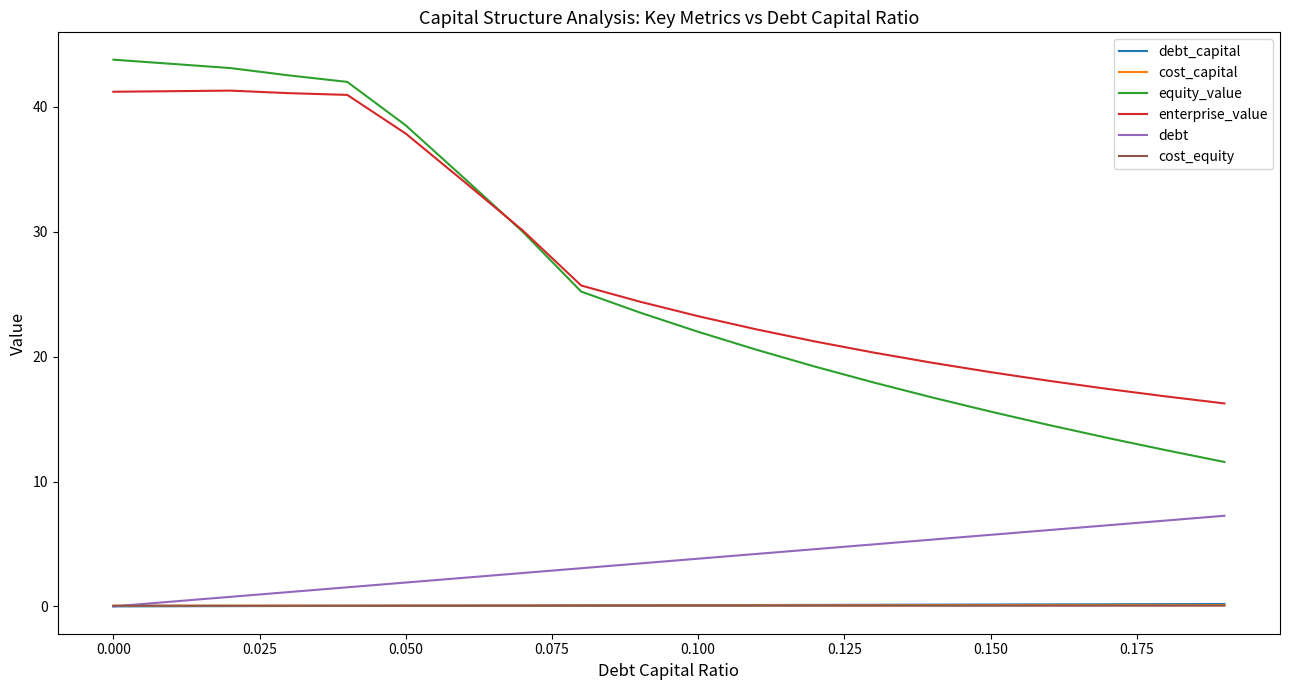

True or false: cost_capital and enterprise_value intersect in this chart.

False